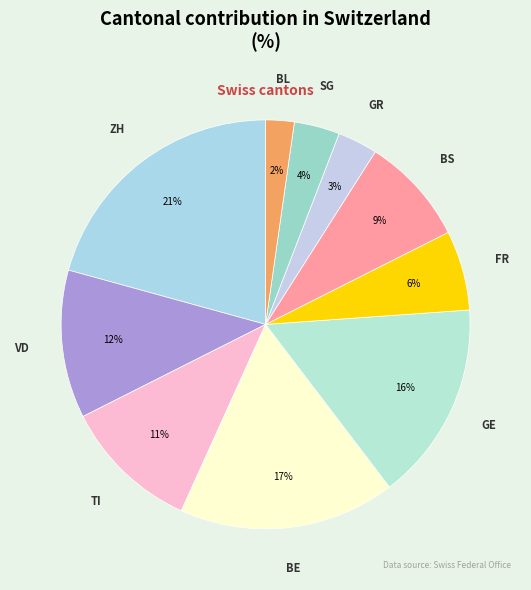

Approximately how many times larger is the value at BL compared to GR?

0.7